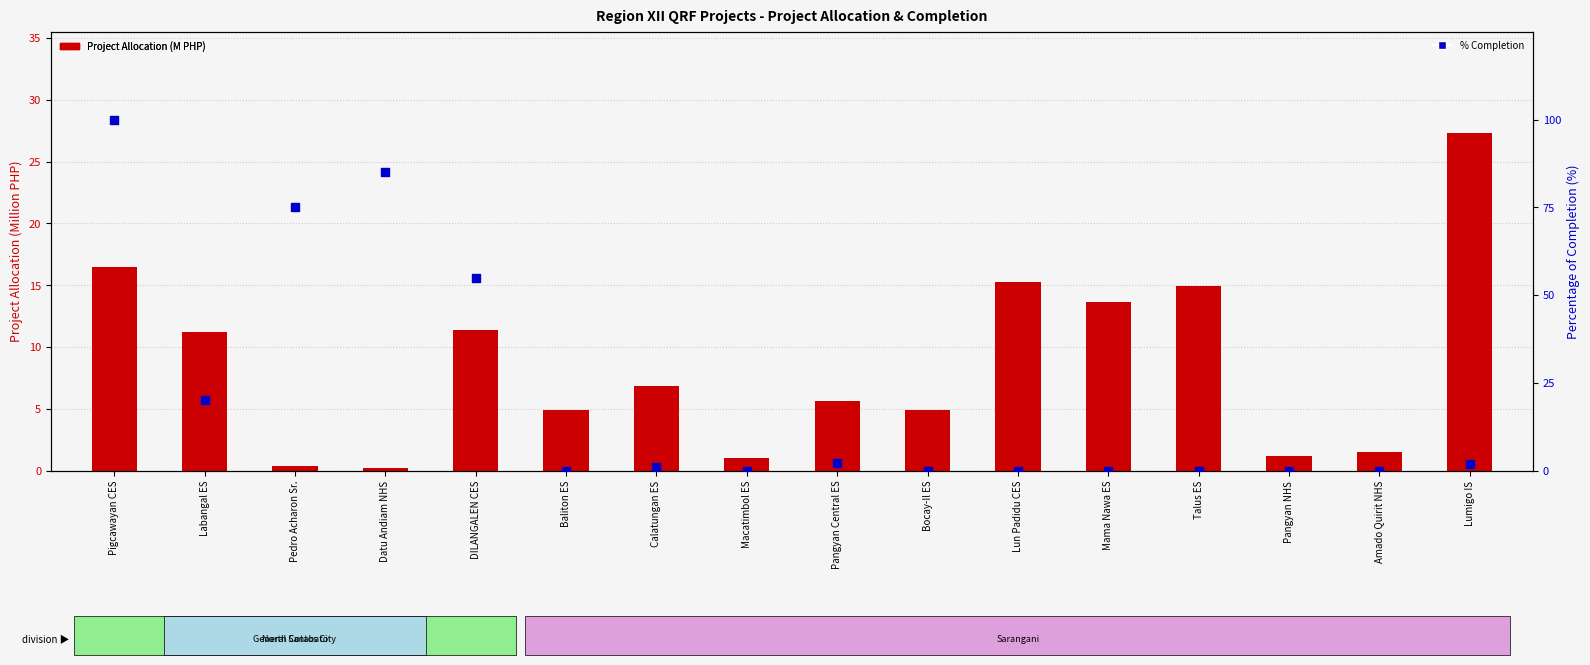

At which category is the sum across all series the highest?

Pigcawayan CES